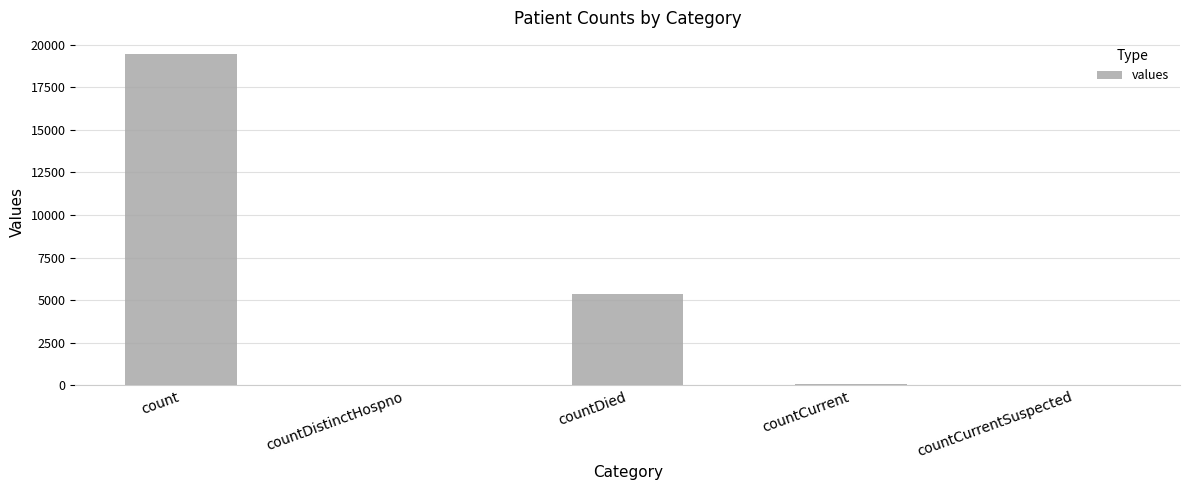

Count the number of data series in this chart.

1